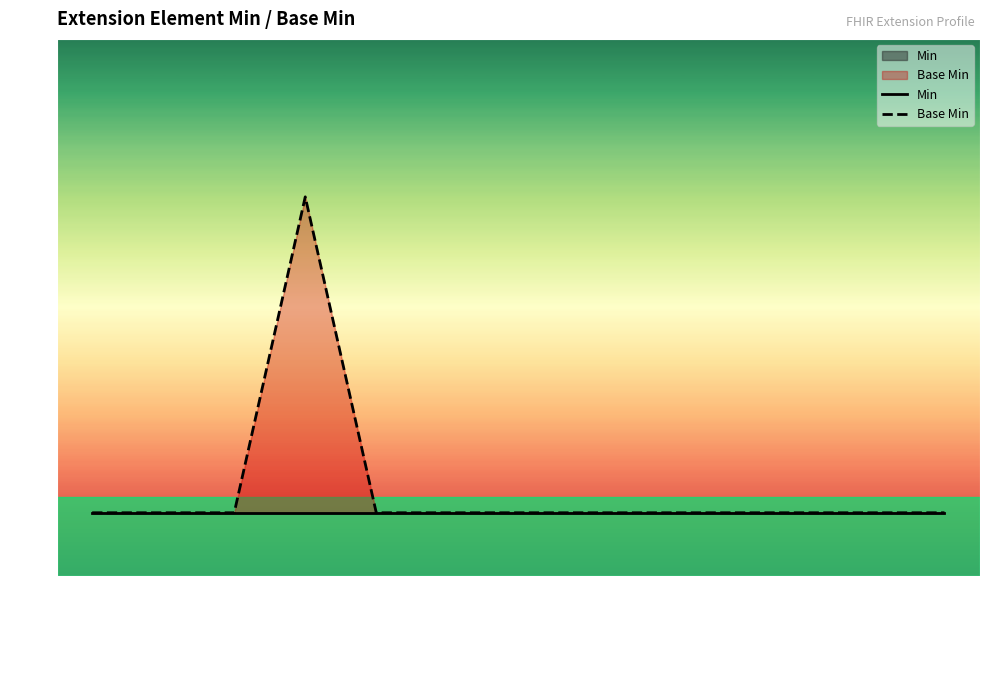

Reading left to right, extract all data points from this chart.

Min: Ext=0	Ext.
id=0	Ext.
extension=0	Ext.
url=0	Ext.
value[x]=0	Ext.
value[x].id=0	Ext.
value[x].extension=0	Ext.
value[x].use=0	Ext.
value[x].type=0	Ext.
value[x].system=0	Ext.
value[x].value=0	Ext.
value[x].period=0	Ext.
value[x].assigner=0
Base Min: Ext=0	Ext.
id=0	Ext.
extension=0	Ext.
url=1	Ext.
value[x]=0	Ext.
value[x].id=0	Ext.
value[x].extension=0	Ext.
value[x].use=0	Ext.
value[x].type=0	Ext.
value[x].system=0	Ext.
value[x].value=0	Ext.
value[x].period=0	Ext.
value[x].assigner=0